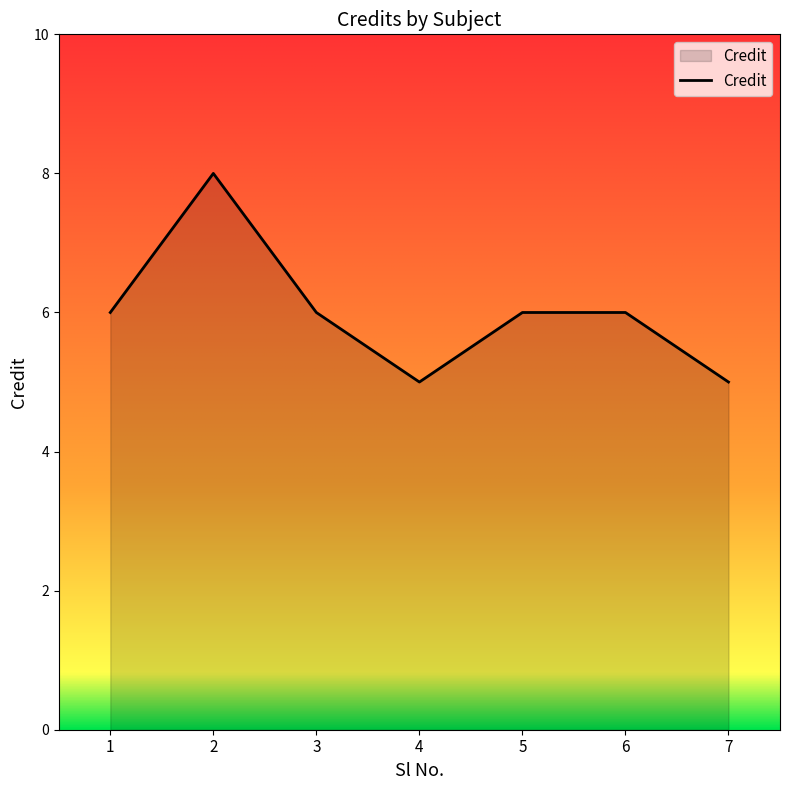

How many interior local valleys (lower than both neighbors) does the data have?

1